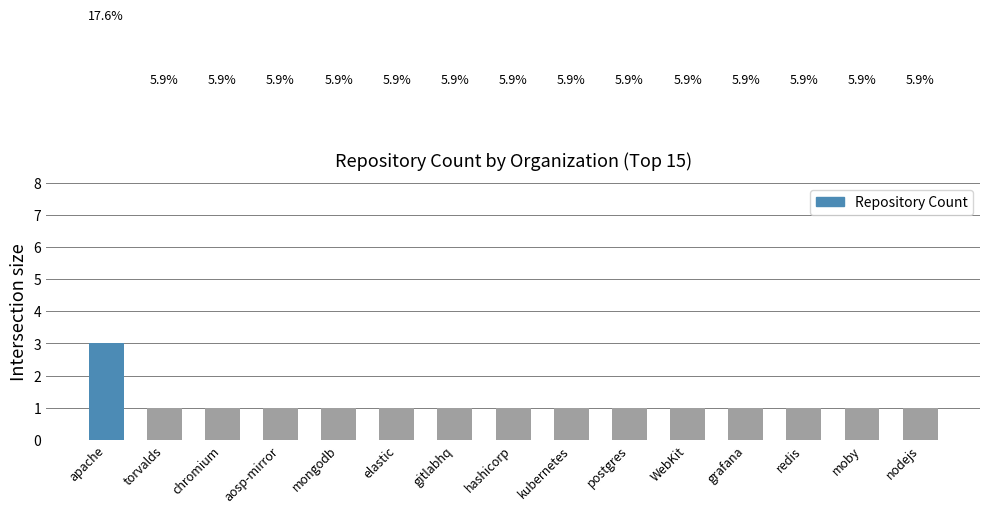

How many values are between 1 and 2?

14